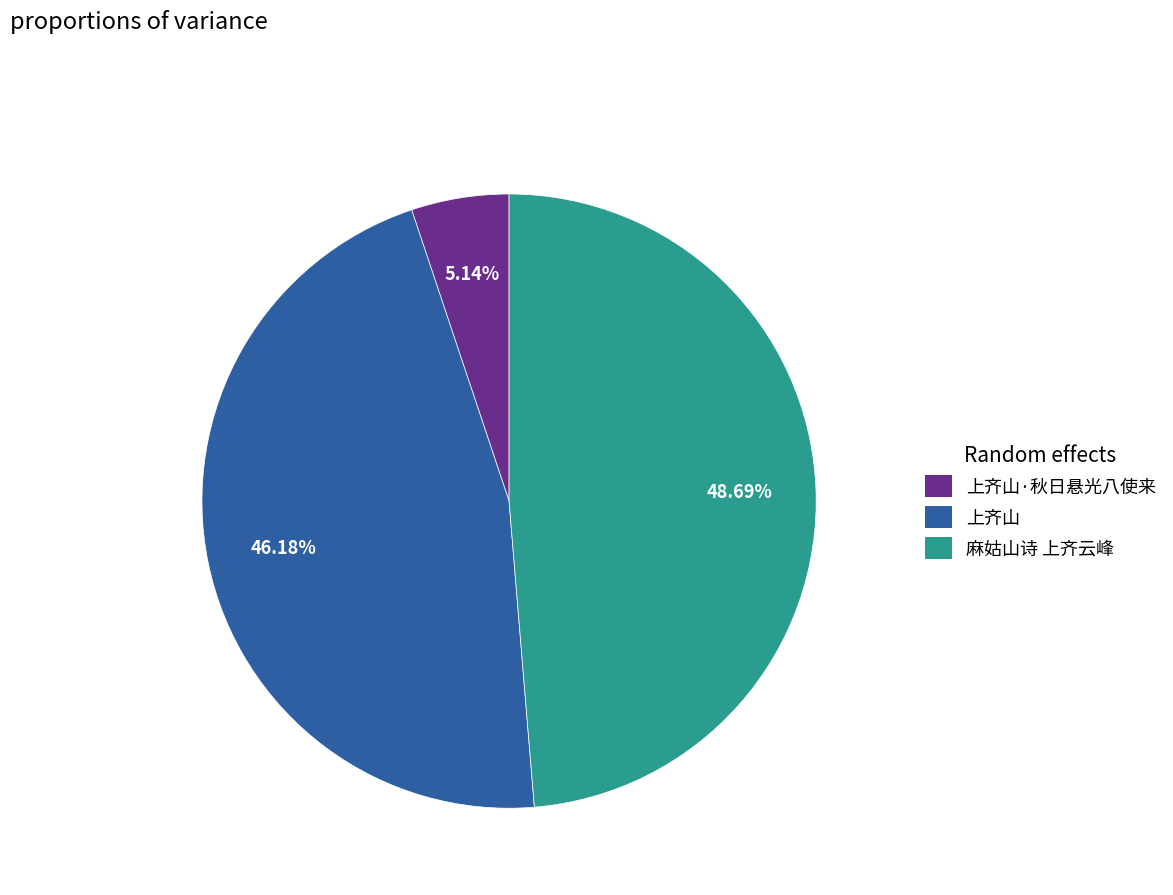

Is there a majority slice in this chart?

No